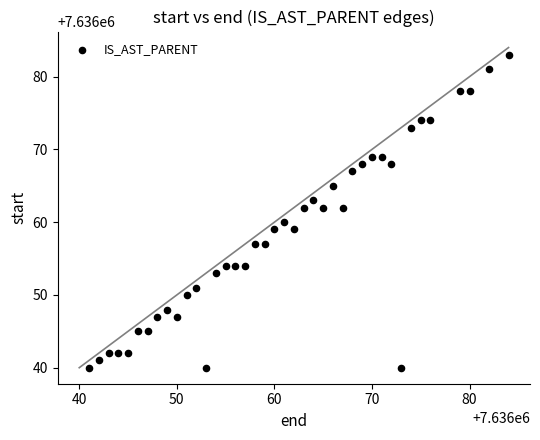

What is the range of Y values (max minus min)?

43